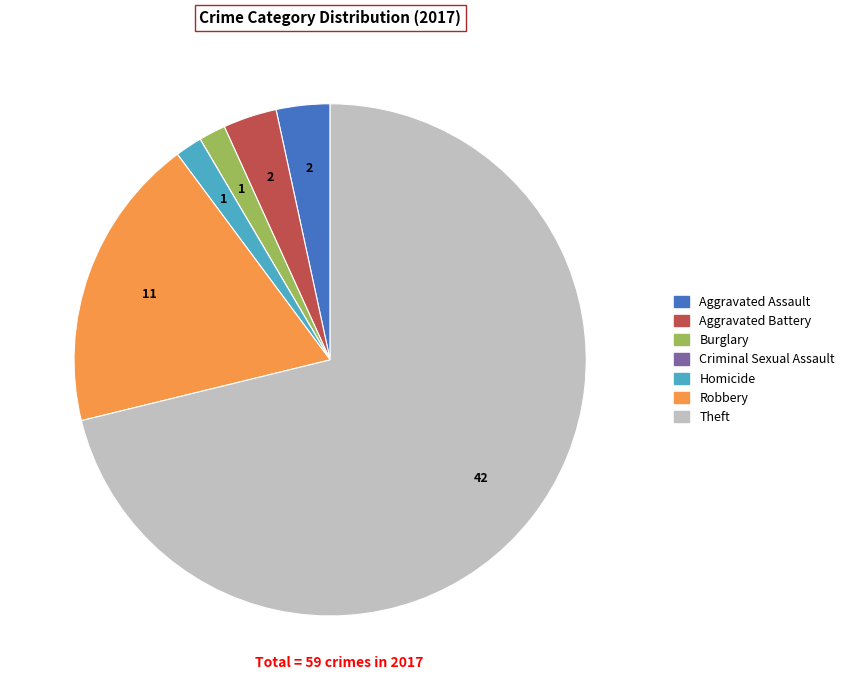

True or false: Theft accounts for 71% of the total.

True